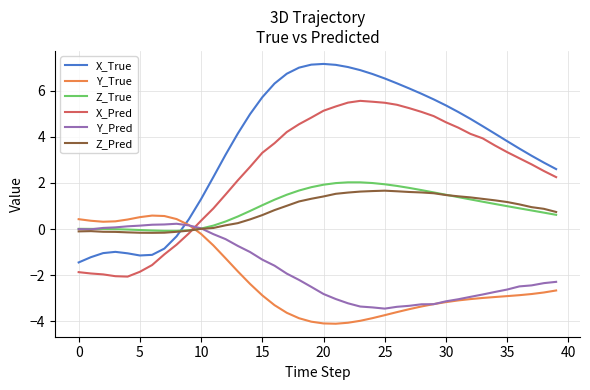

Which series has the largest total across all categories?

X_True